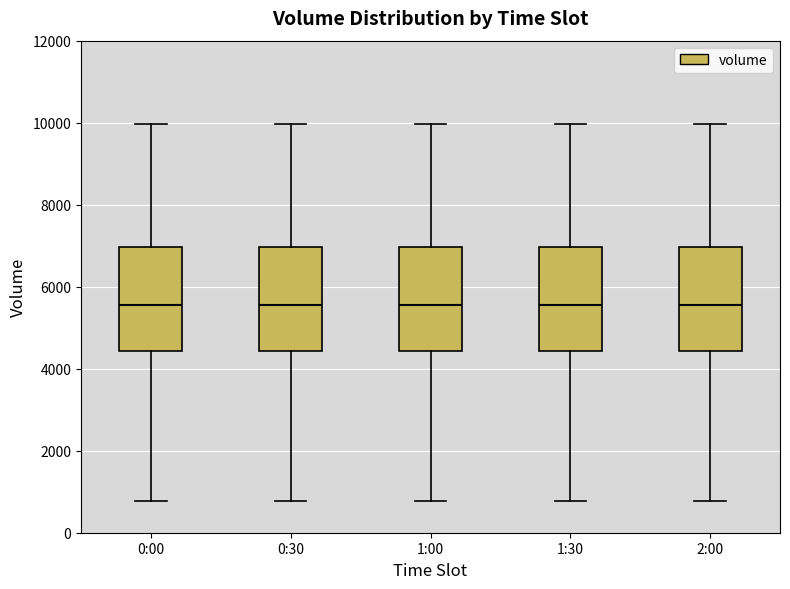

Reading left to right, transcribe this box plot: for each box, give where its median line is, the range the box spans, and where its two whiskers end, as read against the y-axis. The values are not printed on the chart, so give them approximately, as read against the axis.

0:00: median 5600, box 4400 to 7000, whiskers 800 to 10000
0:30: median 5600, box 4400 to 7000, whiskers 800 to 10000
1:00: median 5600, box 4400 to 7000, whiskers 800 to 10000
1:30: median 5600, box 4400 to 7000, whiskers 800 to 10000
2:00: median 5600, box 4400 to 7000, whiskers 800 to 10000